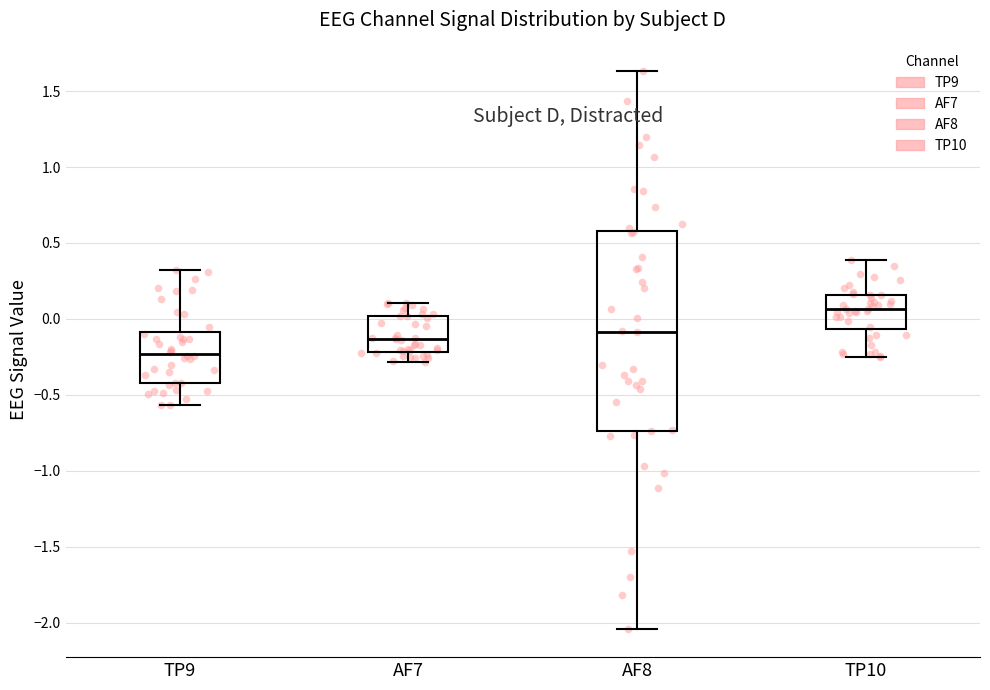

Reading left to right, read every box against the y-axis: the position of its median line, the range the box covers, and the ends of its whiskers. The values are not printed on the chart, so give them approximately, as read against the axis.

TP9: median -0.25, box -0.40 to -0.10, whiskers -0.55 to 0.30
AF7: median -0.15, box -0.20 to 0.00, whiskers -0.30 to 0.10
AF8: median -0.10, box -0.75 to 0.60, whiskers -2.05 to 1.65
TP10: median 0.05, box -0.05 to 0.15, whiskers -0.25 to 0.40